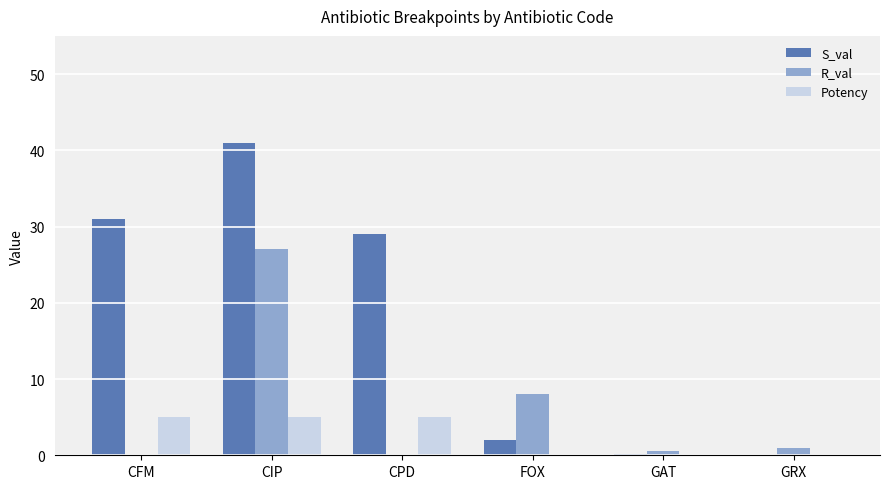

What is the sum of all Potency values?

15.0